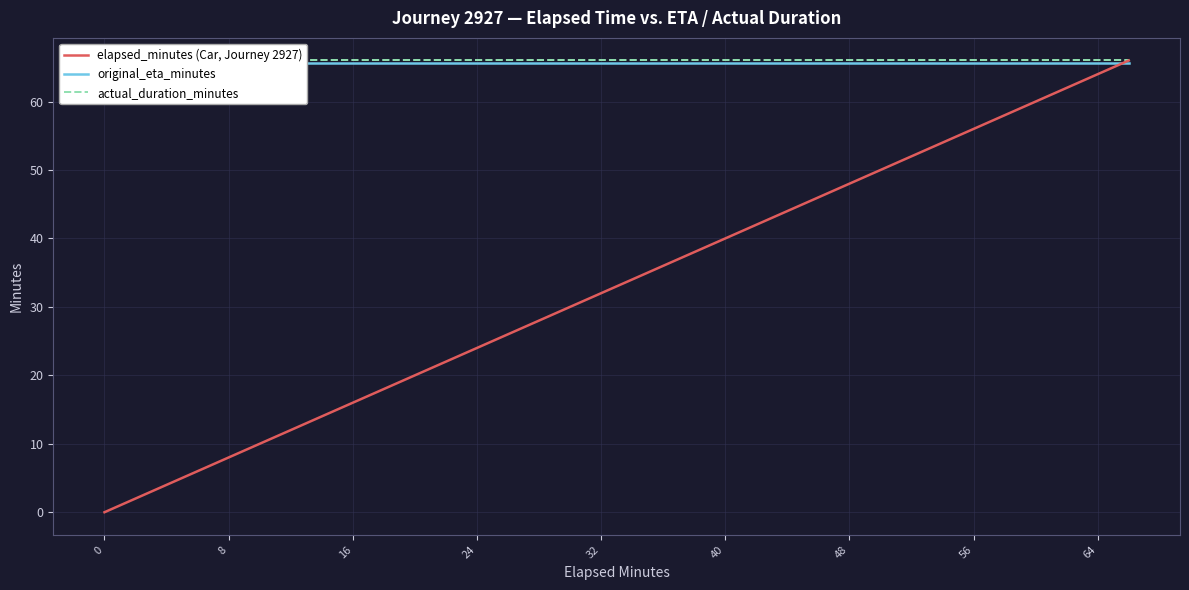

True or false: original_eta_minutes has a value of 65.6 at 31.

True